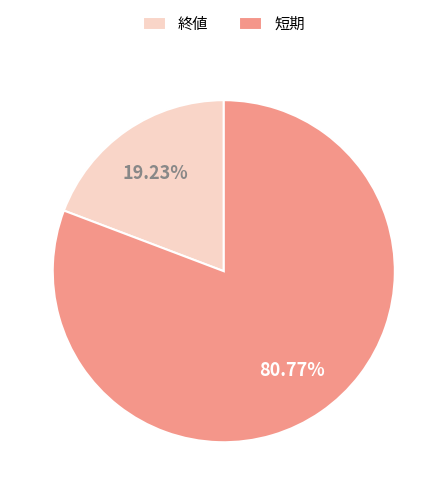

To the nearest percent, what is the difference between the 短期 and 終値 slice percentages?

62%